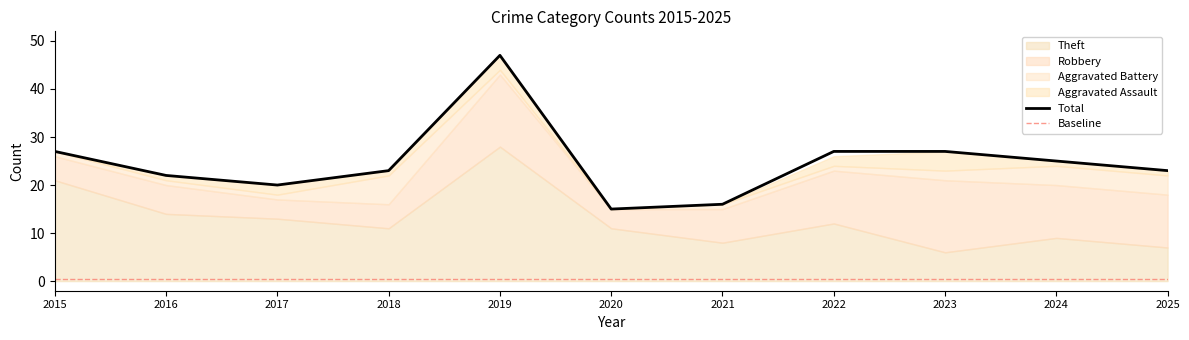

What is the value of the Total point at the 8th from the left?

27